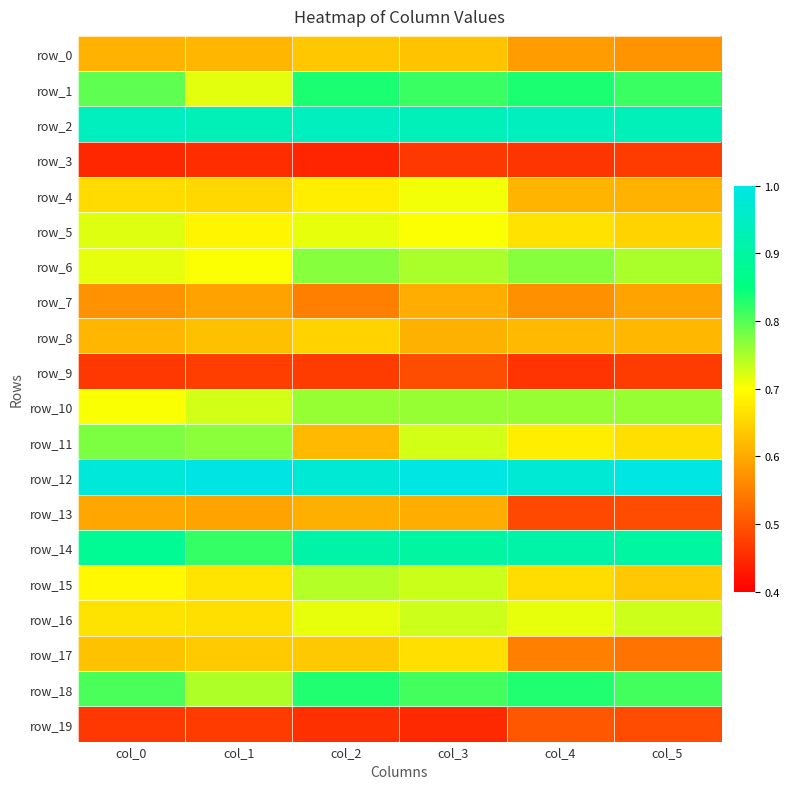

Rank the series by their maximum value, from highest to lowest.

row_12, row_2, row_14, row_1, row_18, row_11, row_6, row_10, row_15, row_16, row_5, row_4, row_17, row_8, row_0, row_13, row_7, row_19, row_9, row_3